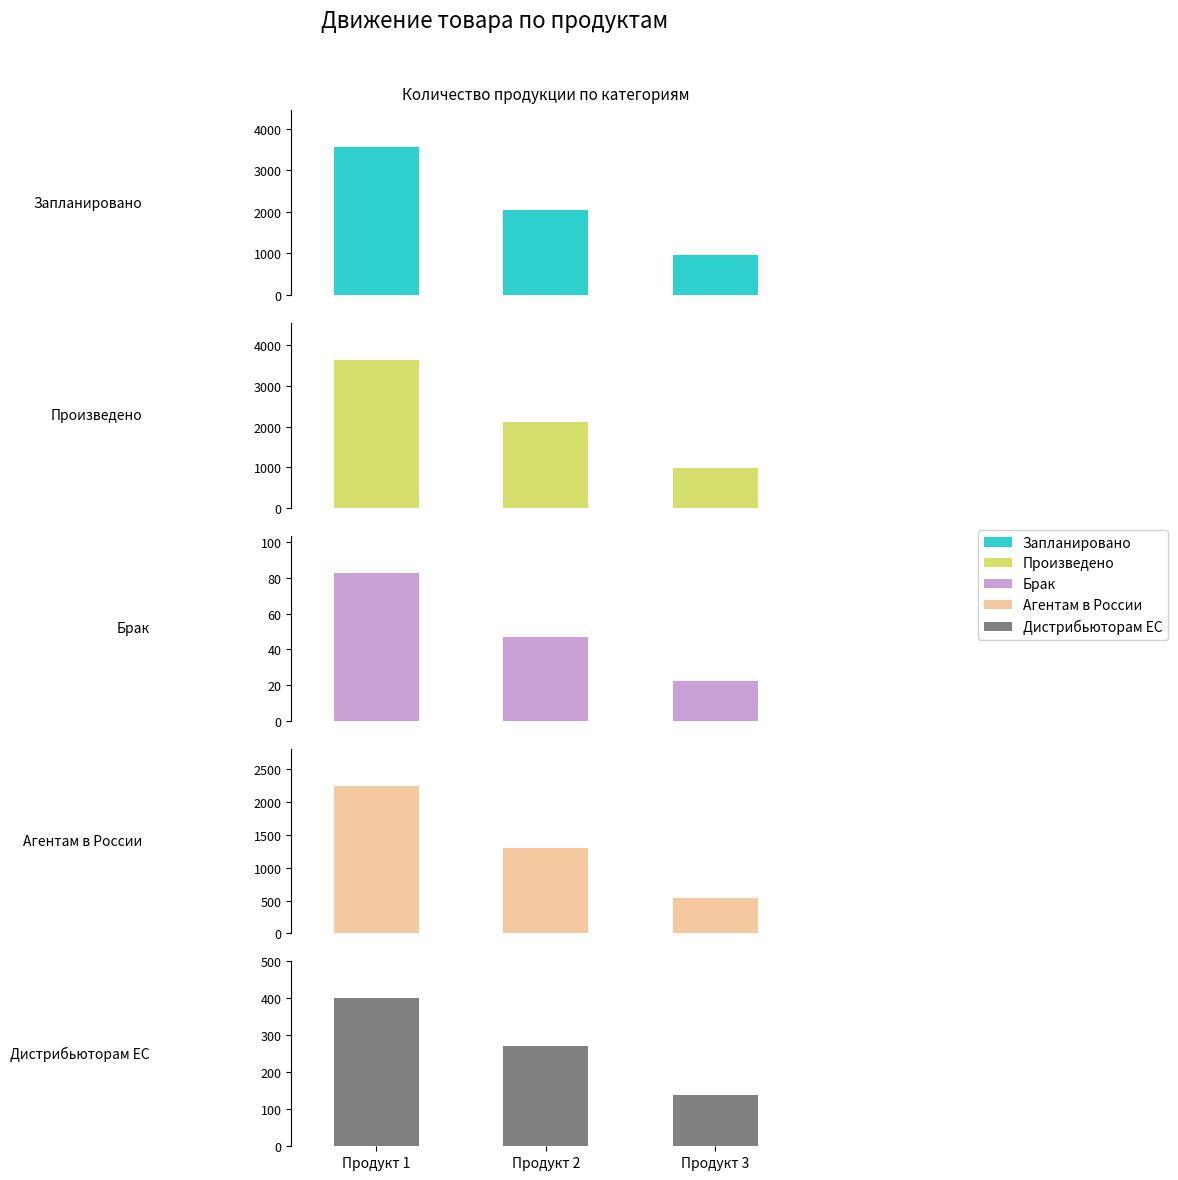

Which series has the largest range (max minus min)?

Произведено